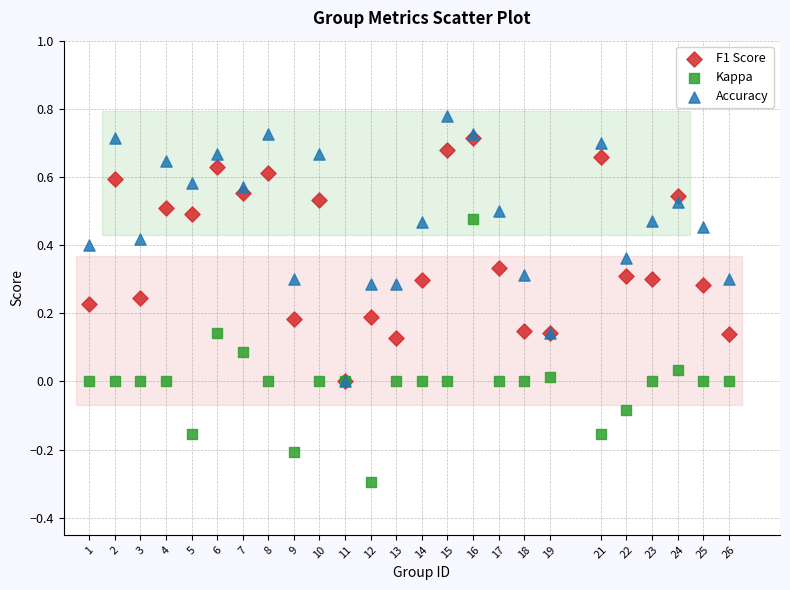

What are all the series names shown in the legend?

F1 Score, Kappa, Accuracy